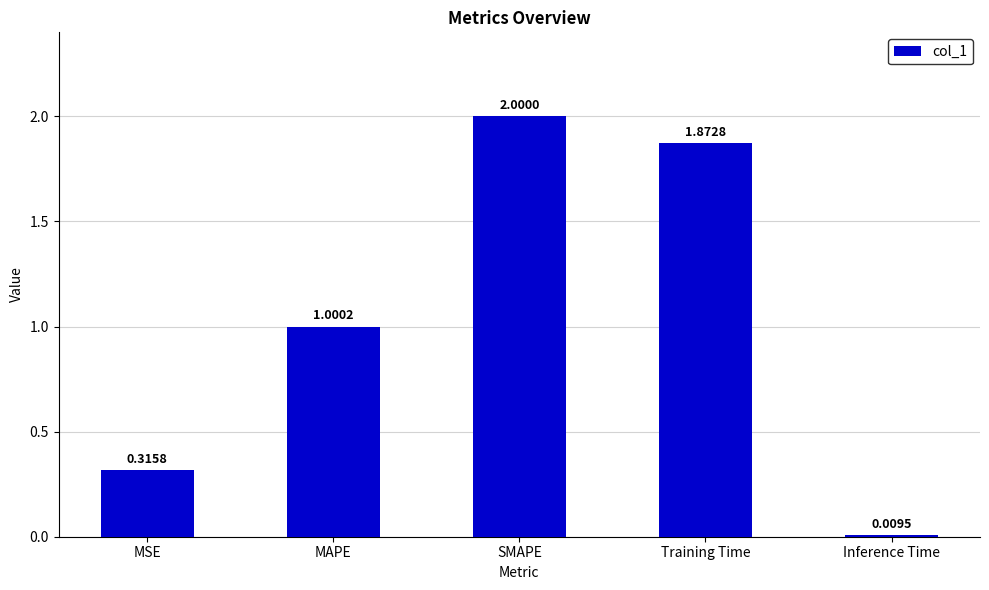

What is the difference between the values at MSE and Training Time?

1.6